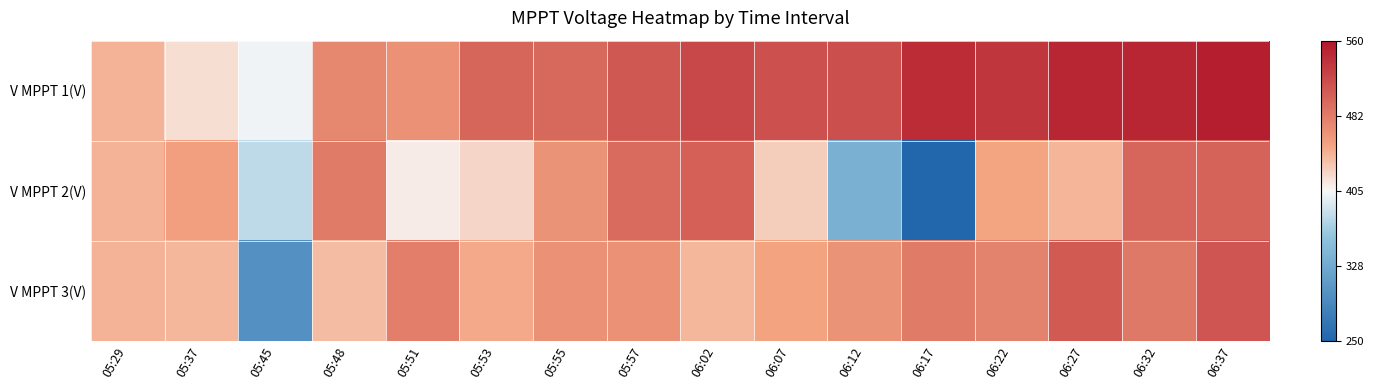

Reading left to right, list all the values displayed in this chart.

V MPPT 1(V): 05:29=0.2	05:37=0.1	05:45=-0.0	05:48=0.4	05:51=0.4	05:53=0.6	05:55=0.6	05:57=0.7	06:02=0.8	06:07=0.7	06:12=0.7	06:17=0.9	06:22=0.8	06:27=0.9	06:32=0.9	06:37=1.0
V MPPT 2(V): 05:29=0.2	05:37=0.3	05:45=-0.2	05:48=0.5	05:51=0.0	05:53=0.1	05:55=0.4	05:57=0.6	06:02=0.6	06:07=0.2	06:12=-0.4	06:17=-1.0	06:22=0.3	06:27=0.2	06:32=0.6	06:37=0.6
V MPPT 3(V): 05:29=0.2	05:37=0.2	05:45=-0.7	05:48=0.2	05:51=0.5	05:53=0.3	05:55=0.4	05:57=0.4	06:02=0.2	06:07=0.3	06:12=0.4	06:17=0.5	06:22=0.5	06:27=0.7	06:32=0.5	06:37=0.7